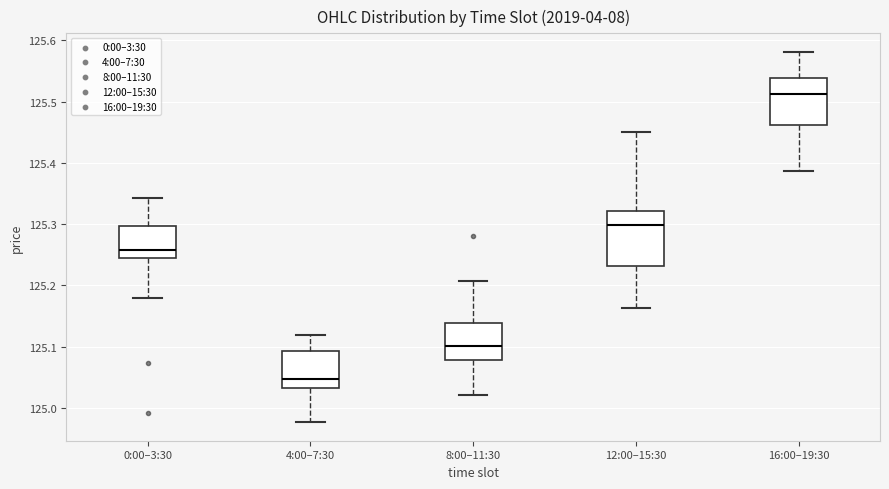

Where does the median line of the box for 0:00–3:30 sit on the y-axis? The values are not printed on the chart, so give them approximately, as read against the axis.

125.26